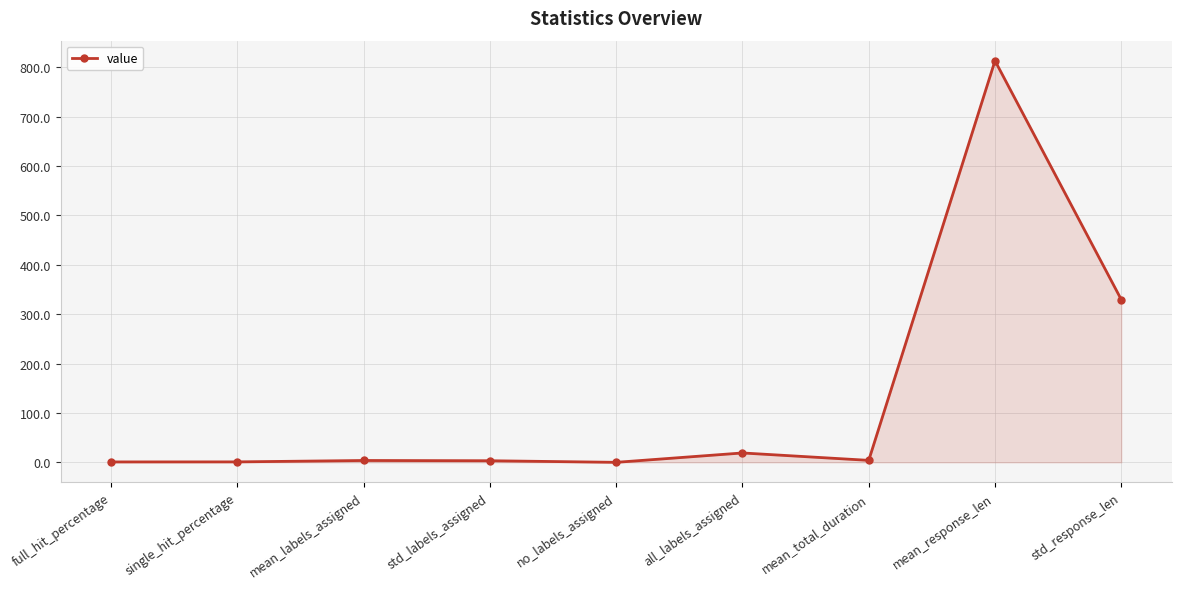

What is the value of the 7th point from the left?

4.0